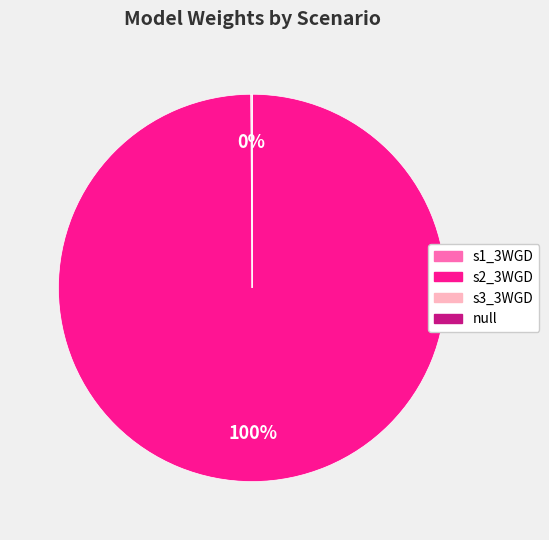

What is the majority slice?

s2_3WGD